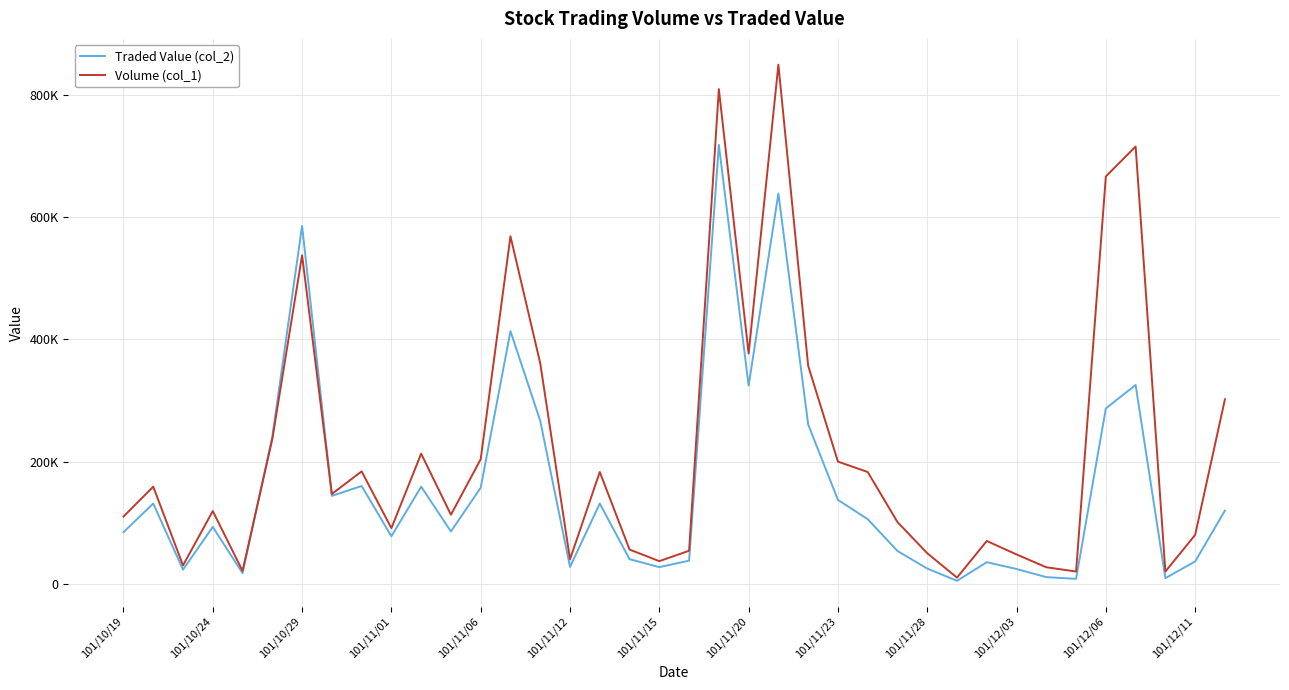

What is the value of the Volume (col_1) point at the 32nd from the left?

27000